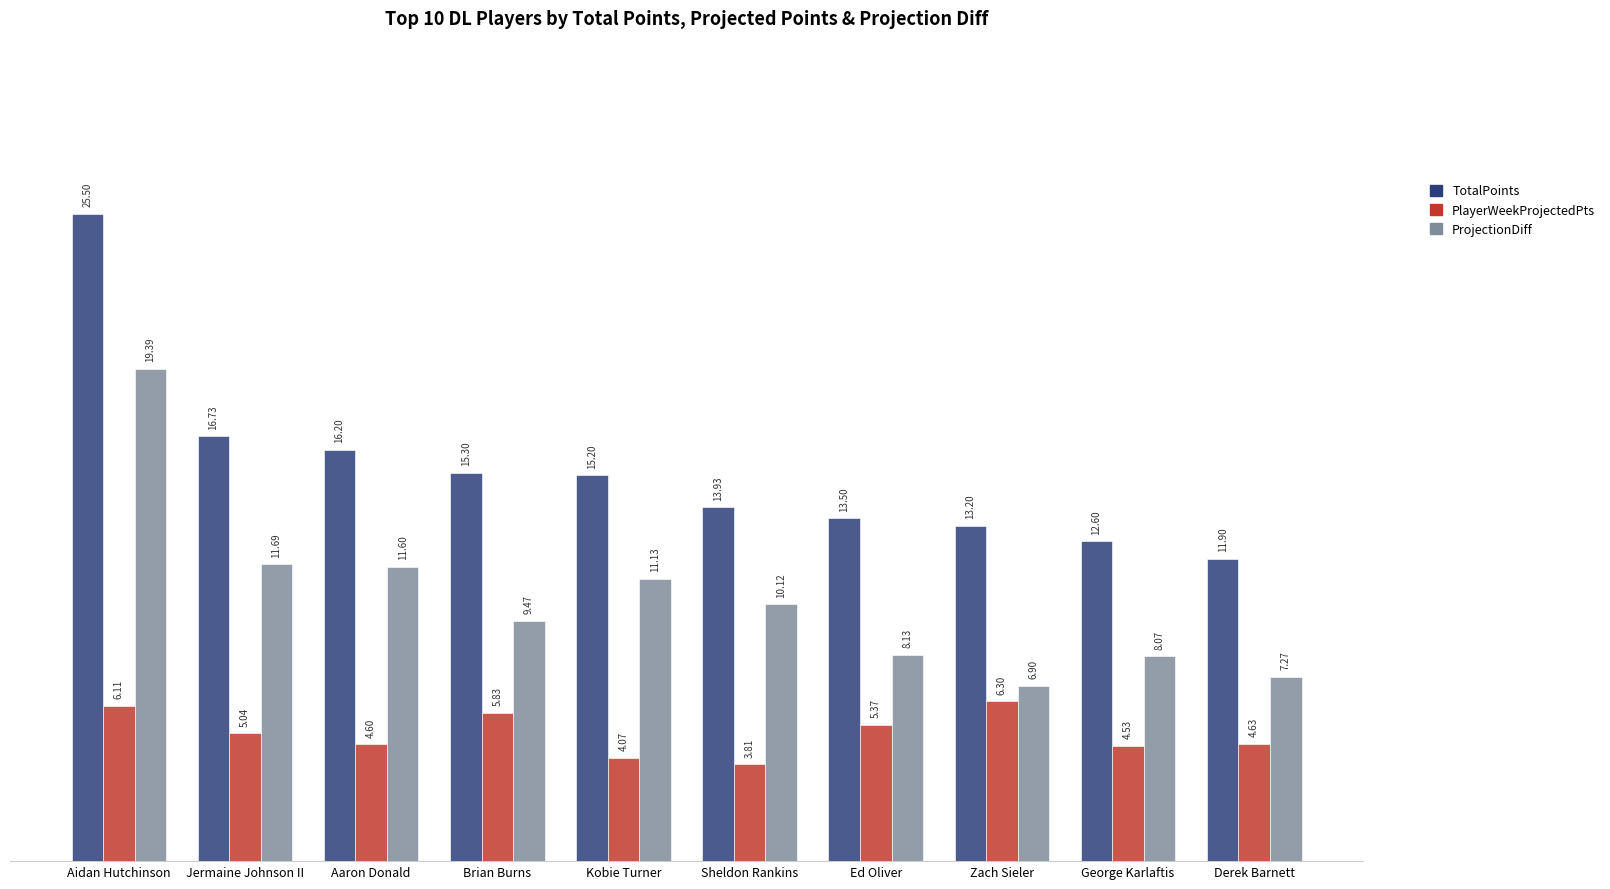

What is the difference between the PlayerWeekProjectedPts values at Brian Burns and Jermaine Johnson II?

0.8